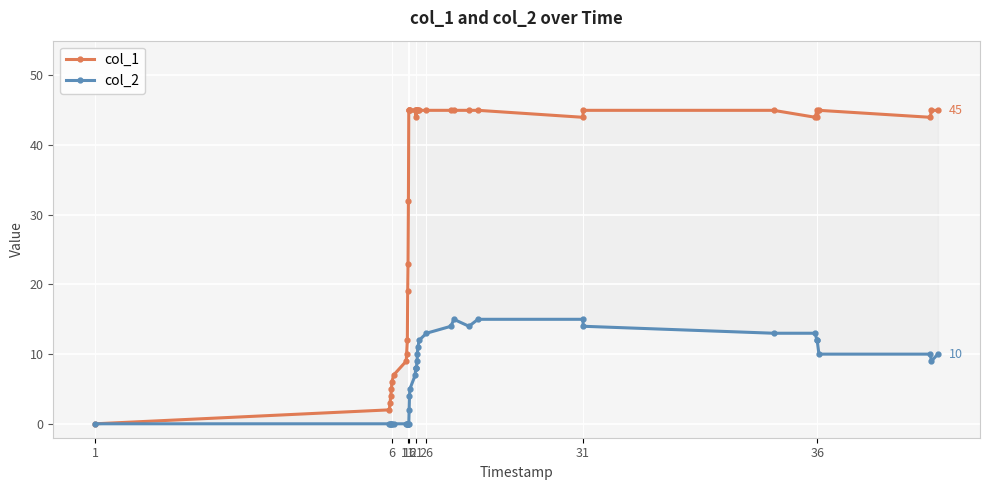

The value of col_2 at 18 is 11. True or false?

False